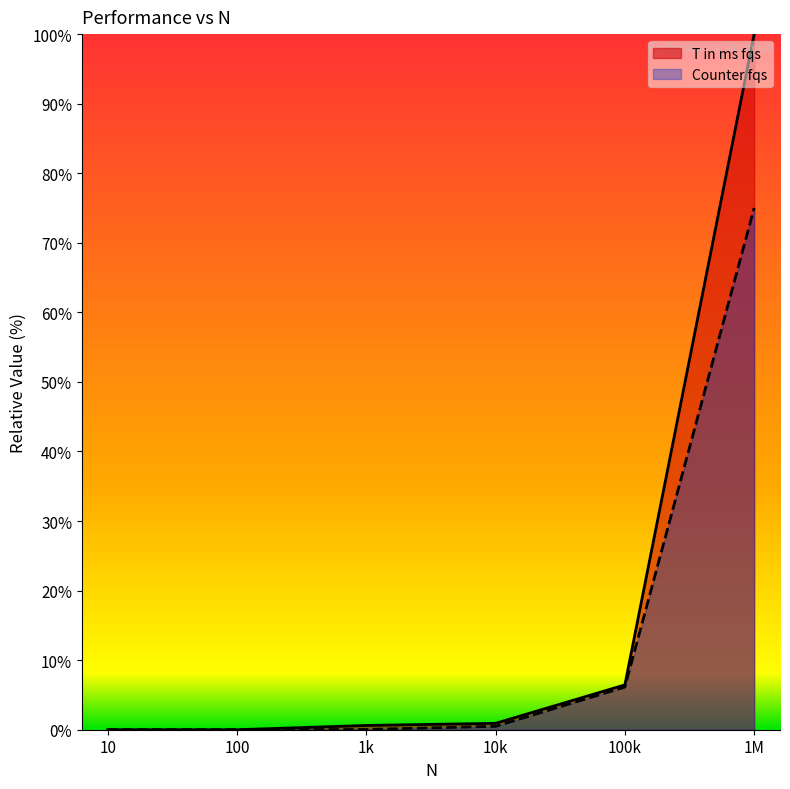

What is the spread (max minus min) of values at 100k?

0.3